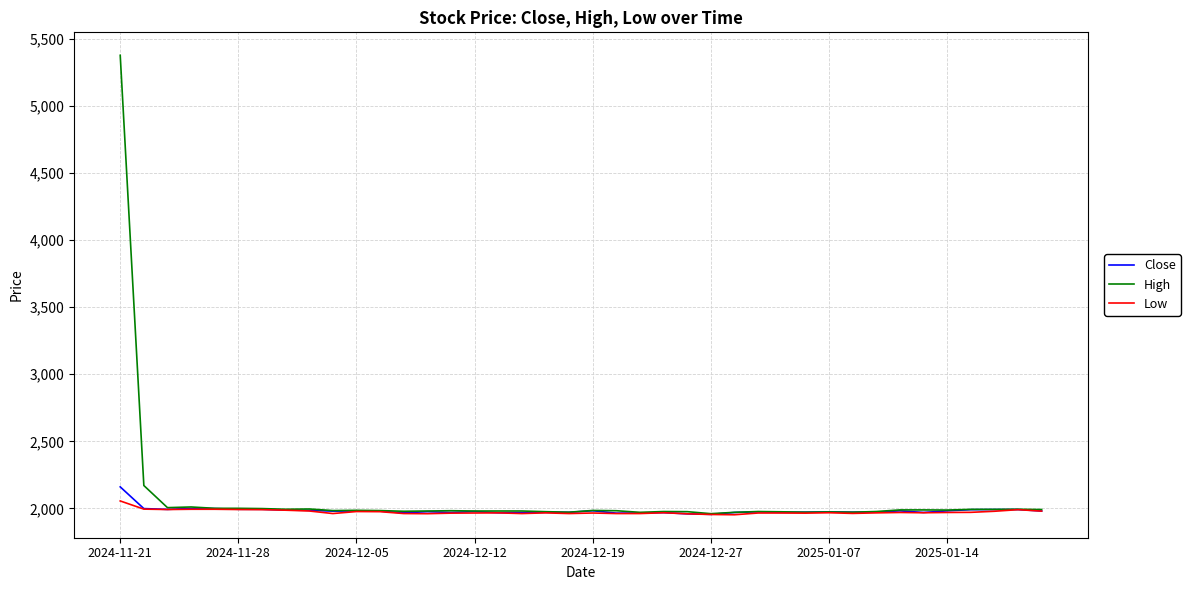

What is the greatest value displayed?

5380